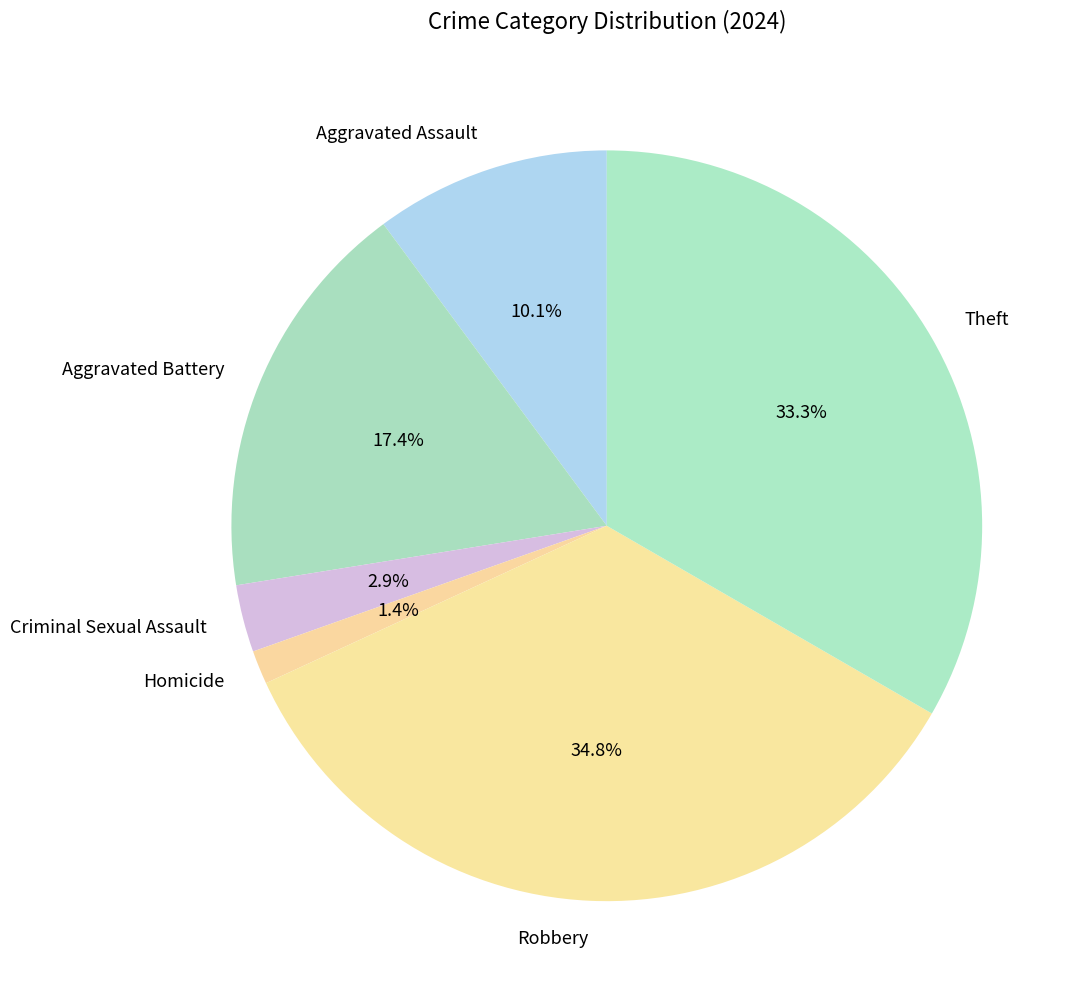

How many segments does this pie chart have?

6